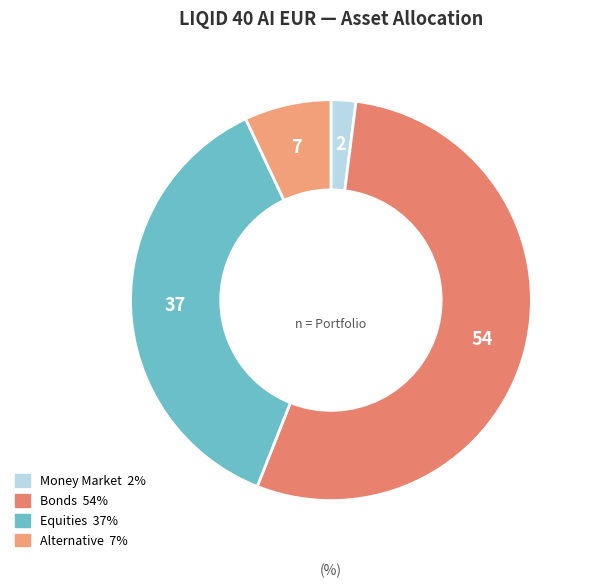

Which category accounts for the majority?

Bonds